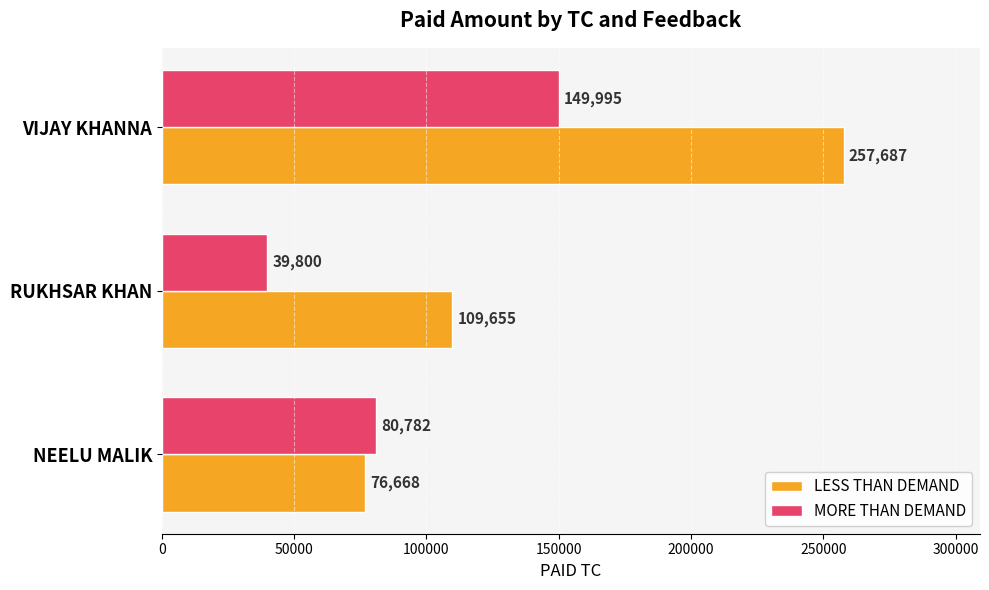

At NEELU MALIK, list the series in order from smallest to largest.

LESS THAN DEMAND, MORE THAN DEMAND